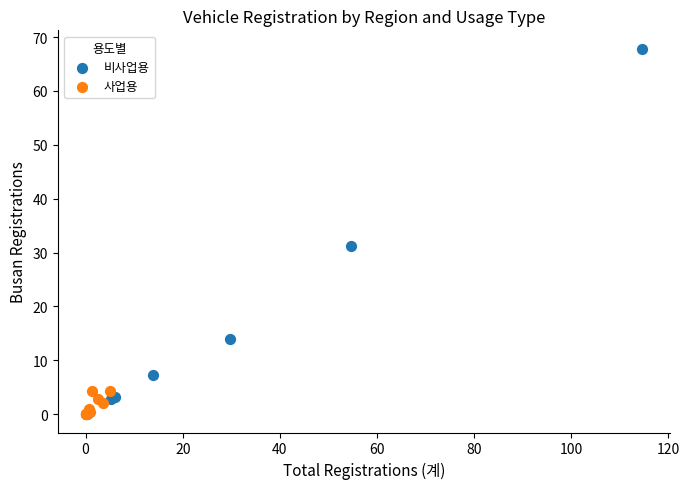

Which series reaches the maximum Y coordinate?

비사업용